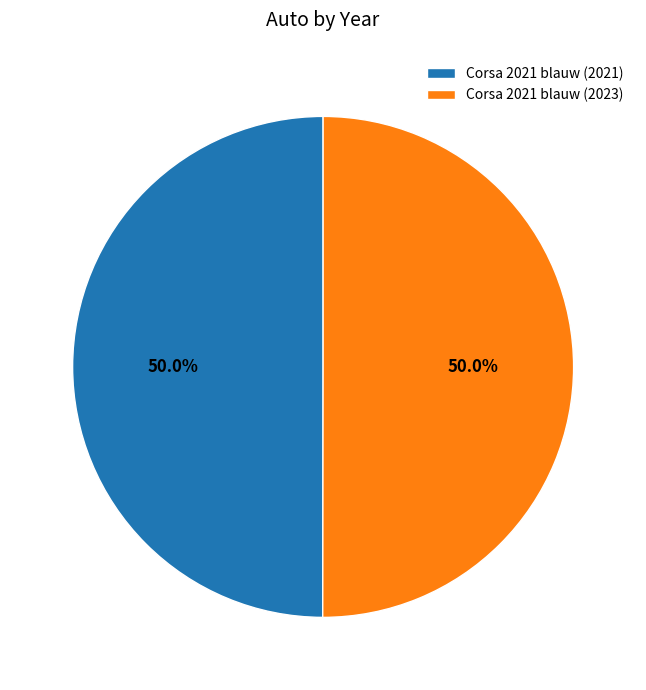

Approximately how many times larger is the value at Corsa 2021 blauw (2021) compared to Corsa 2021 blauw (2023)?

1.0